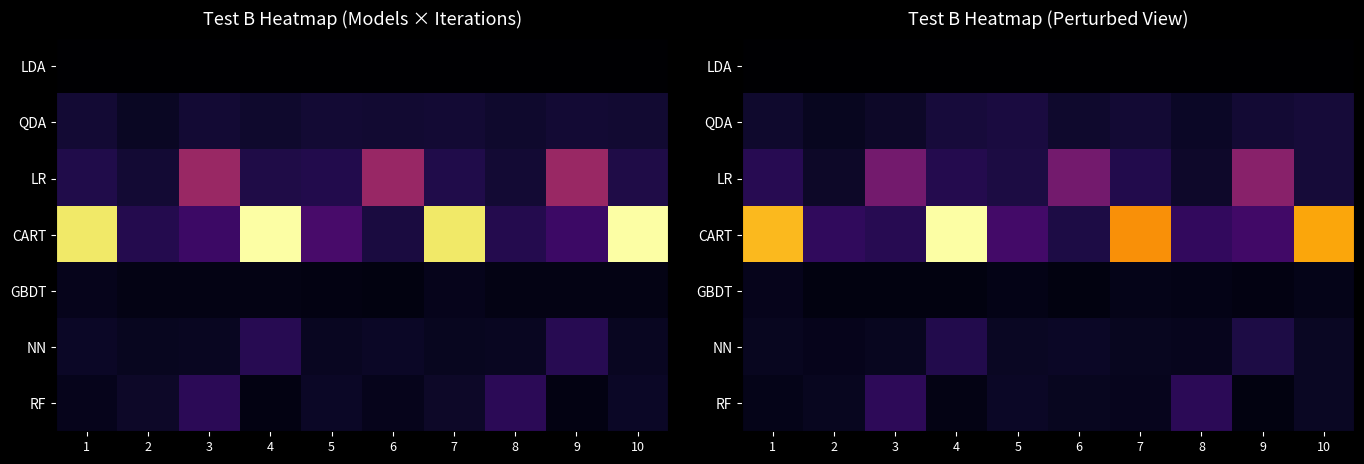

The value of NN at 3 is 0.0. True or false?

True